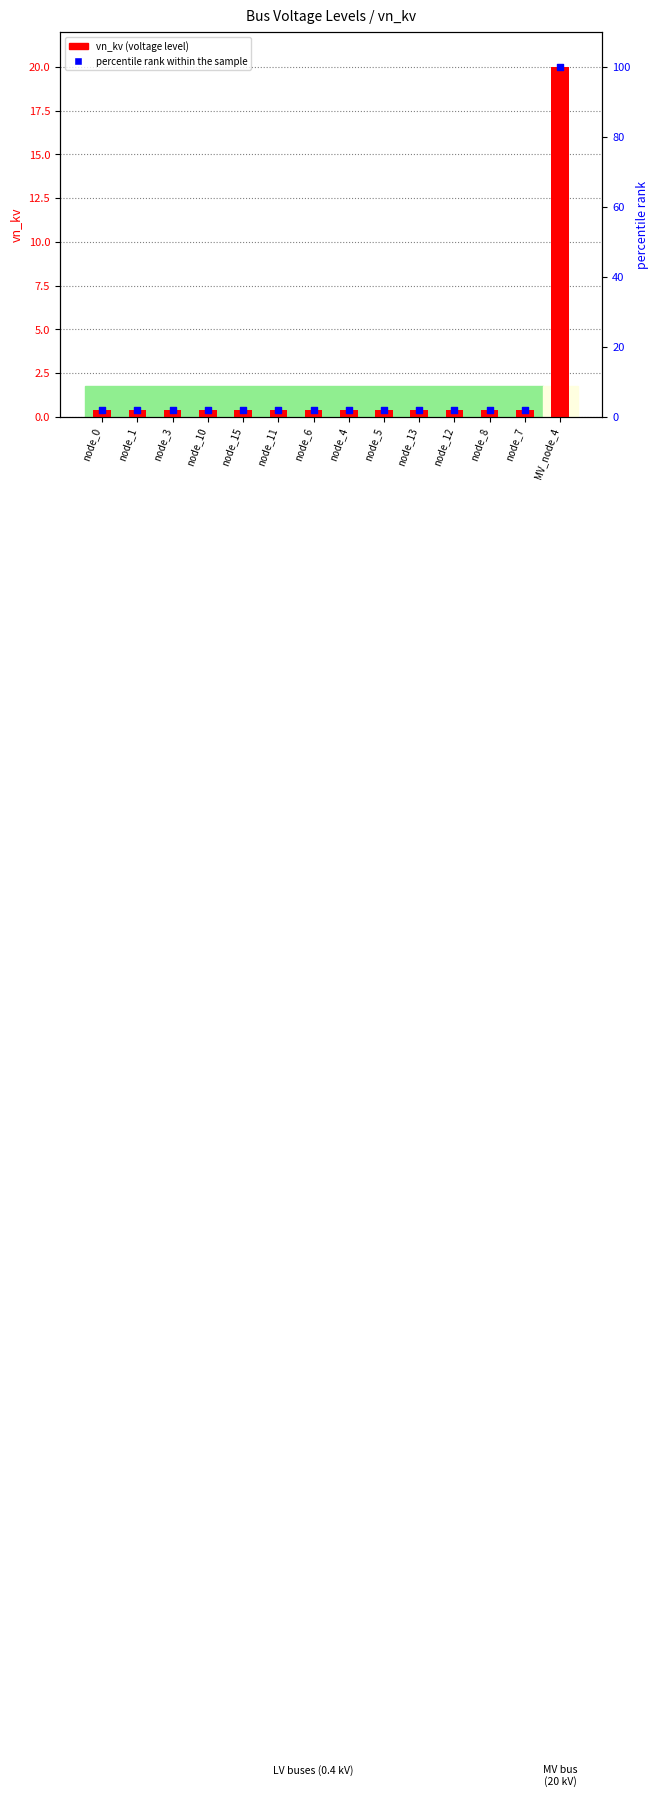

Which series contains the highest Y value?

percentile rank within the sample